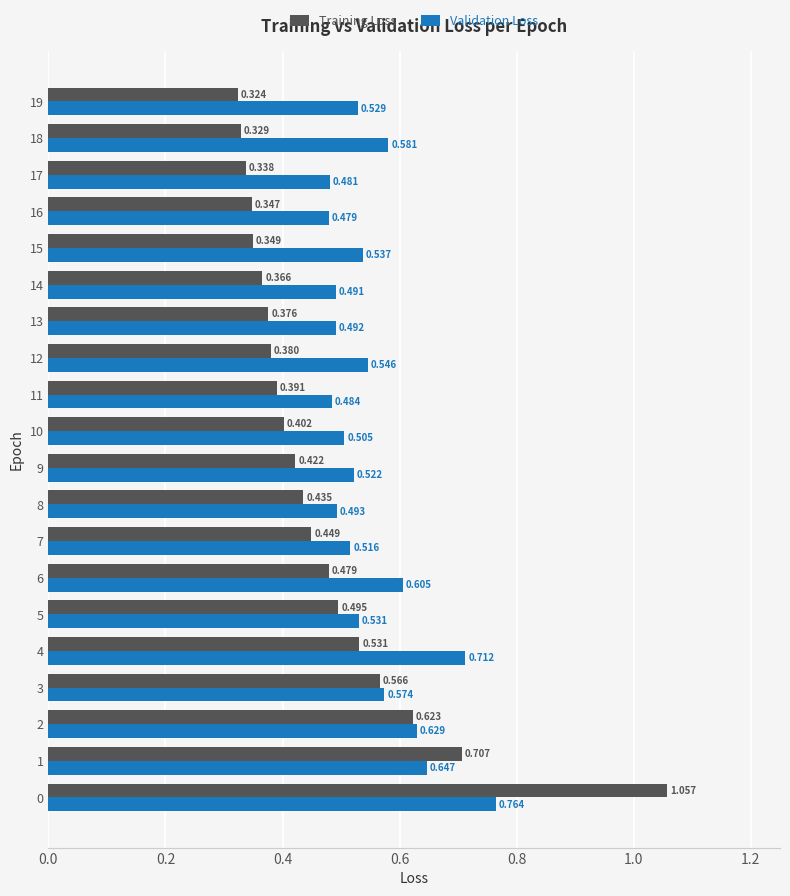

Count the number of data series in this chart.

2